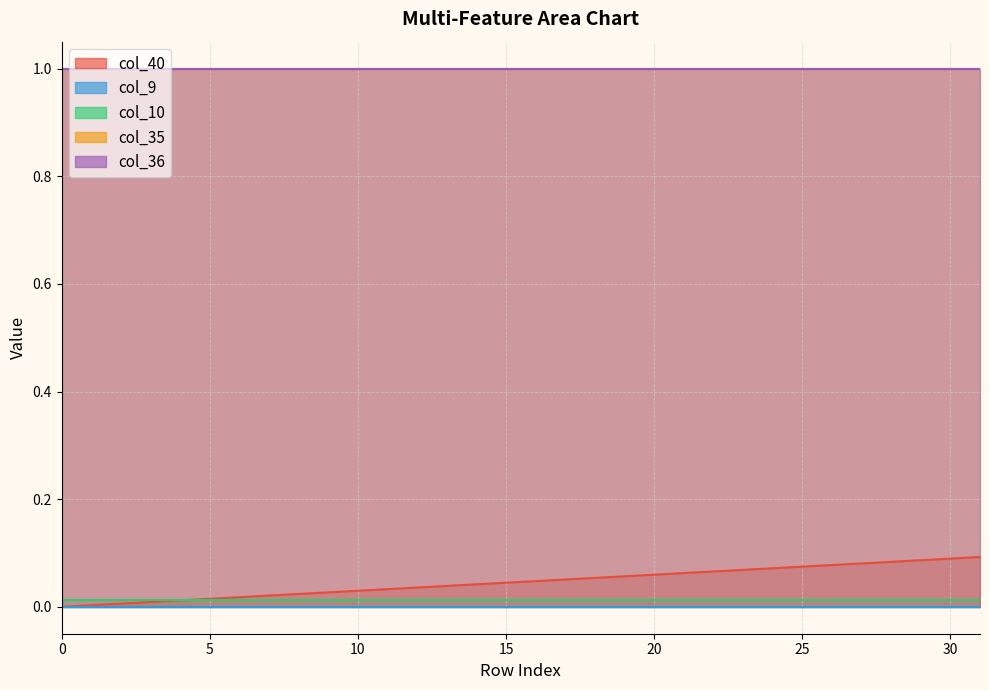

List the series in order of their peak value, lowest first.

col_9, col_10, col_40, col_35, col_36